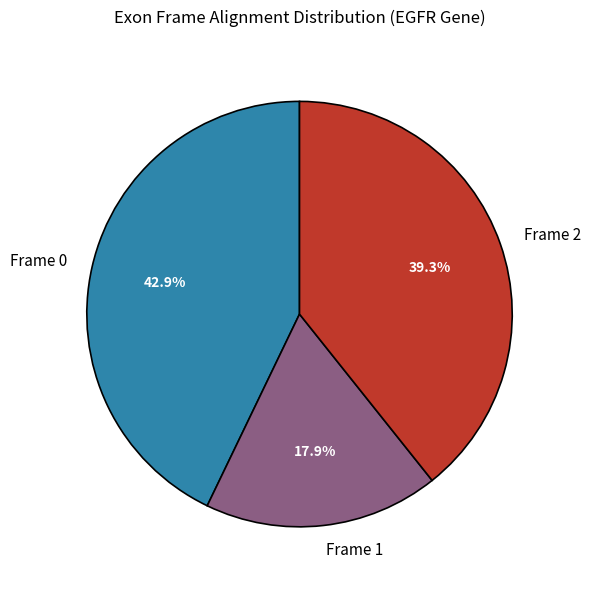

True or false: Frame 0 accounts for 32% of the total.

False